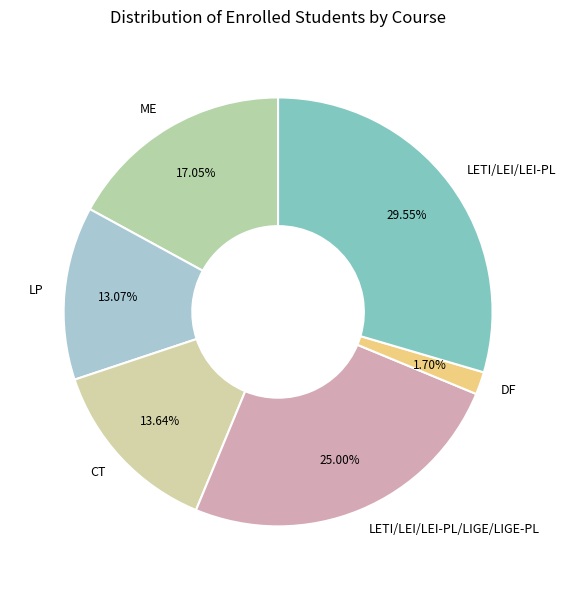

What percentage is the LETI/LEI/LEI-PL/LIGE/LIGE-PL slice, to the nearest percent?

25%